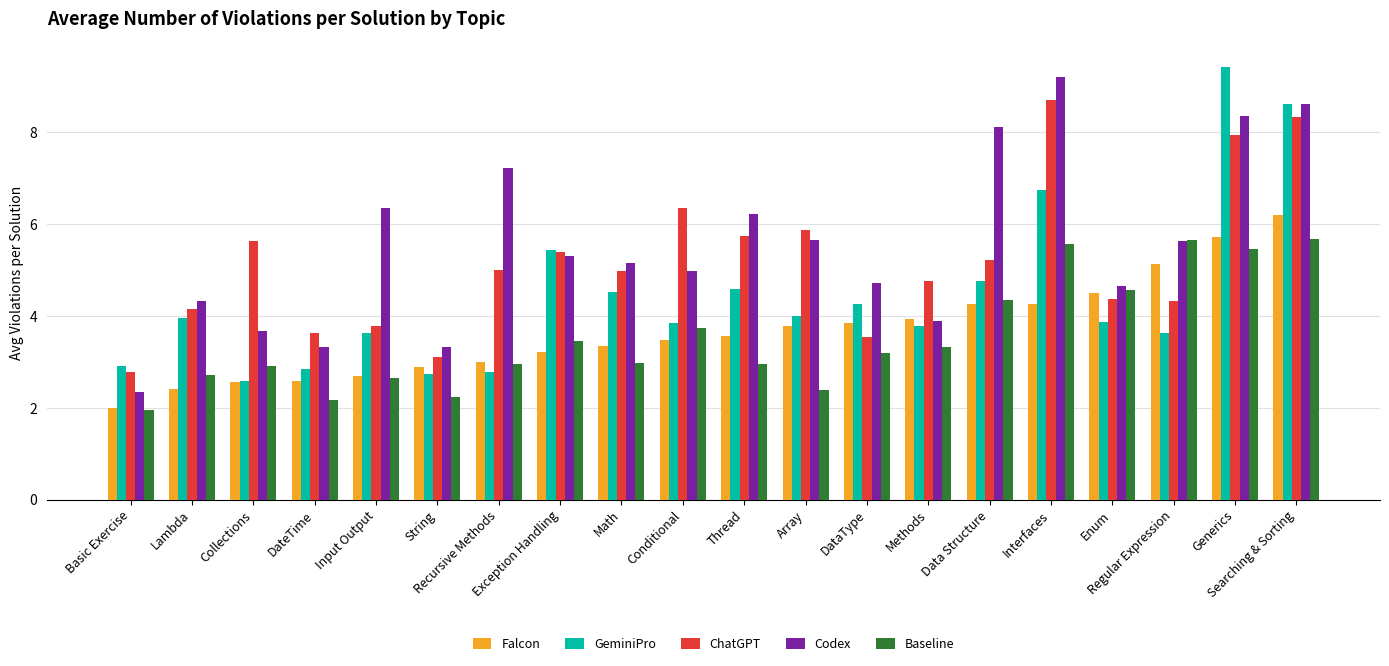

Which label corresponds to the largest value in the chart?

Generics